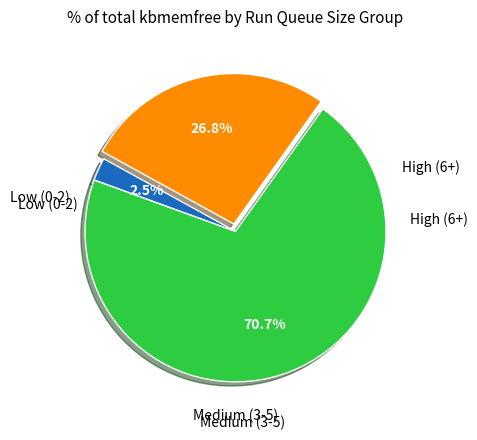

Does any single category account for the majority?

Yes